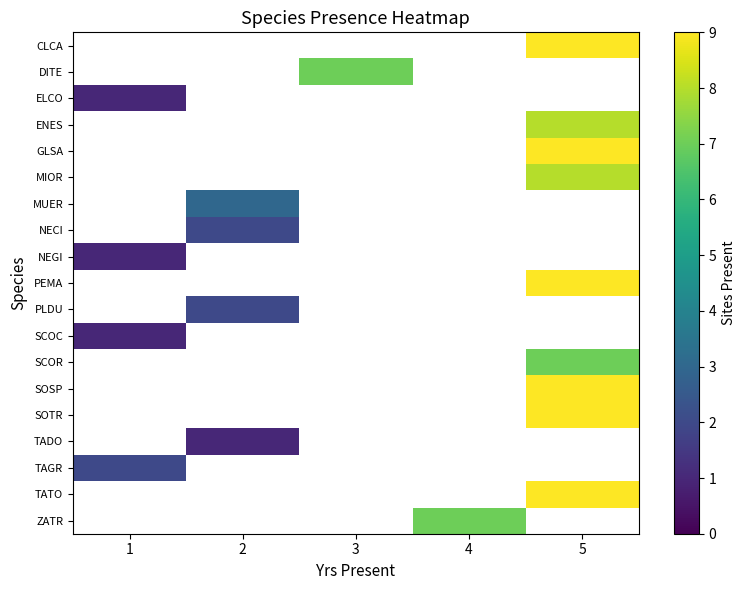

Between 4 and 3, which is larger?

3